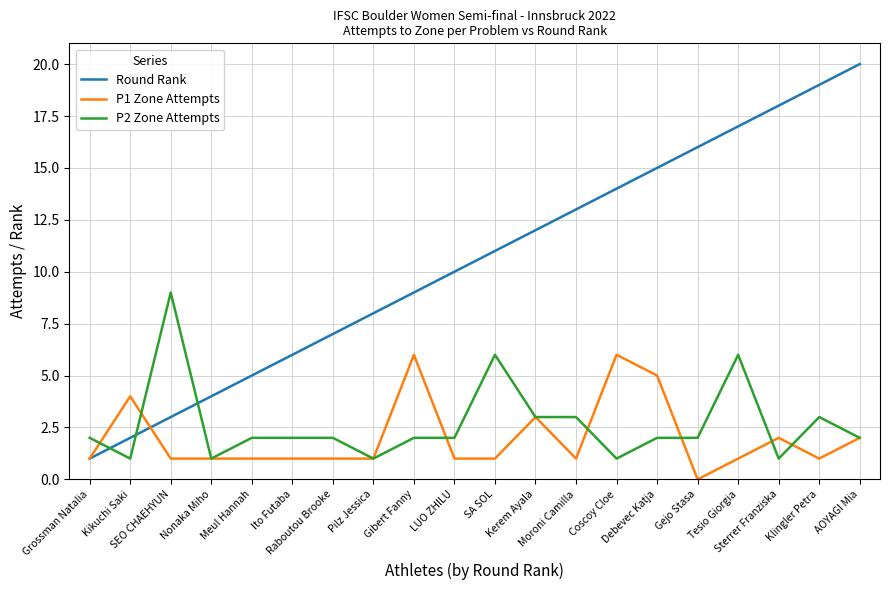

Which series has the largest range (max minus min)?

Round Rank